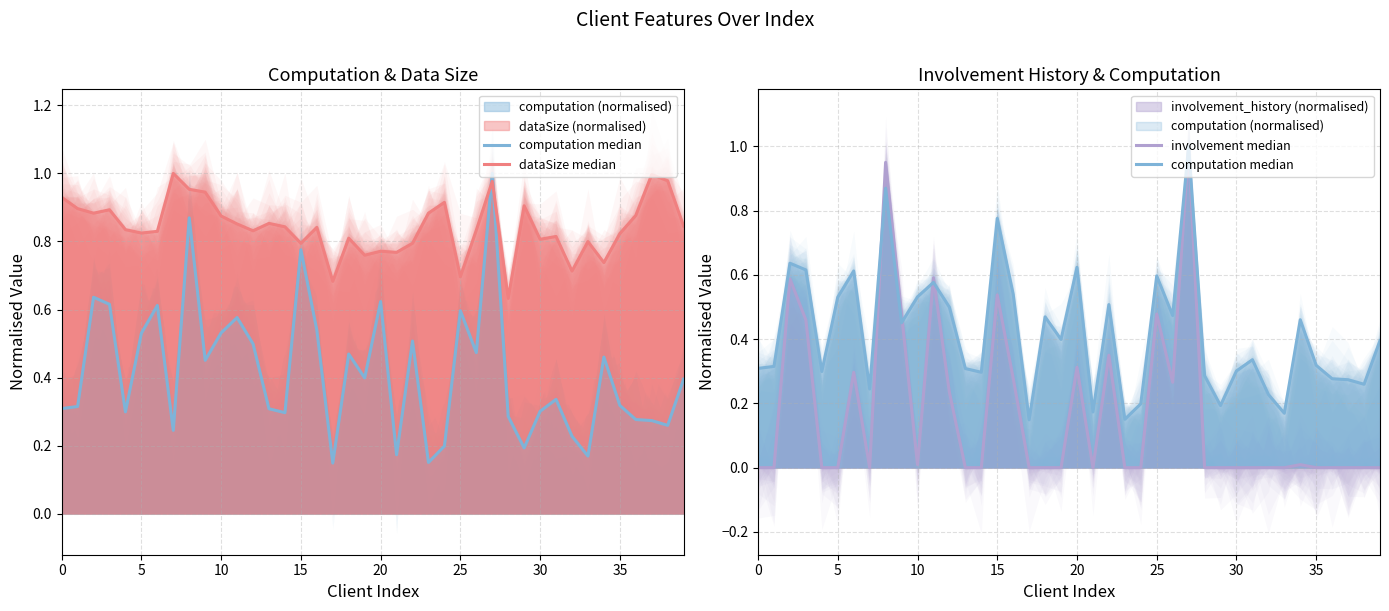

What is the difference between the maximum and minimum values in the computation median series?

0.9